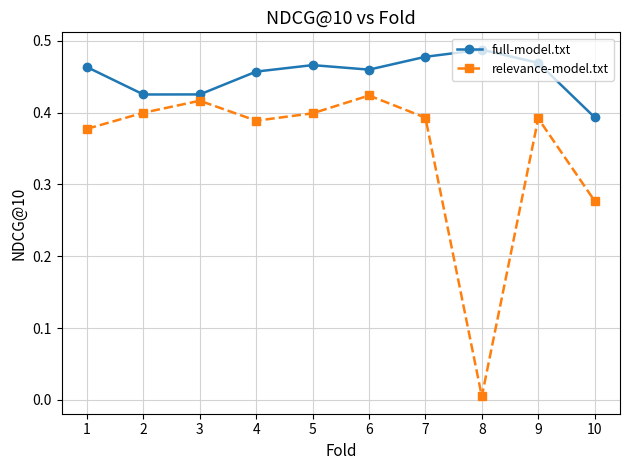

Which series has the widest spread of values?

relevance-model.txt